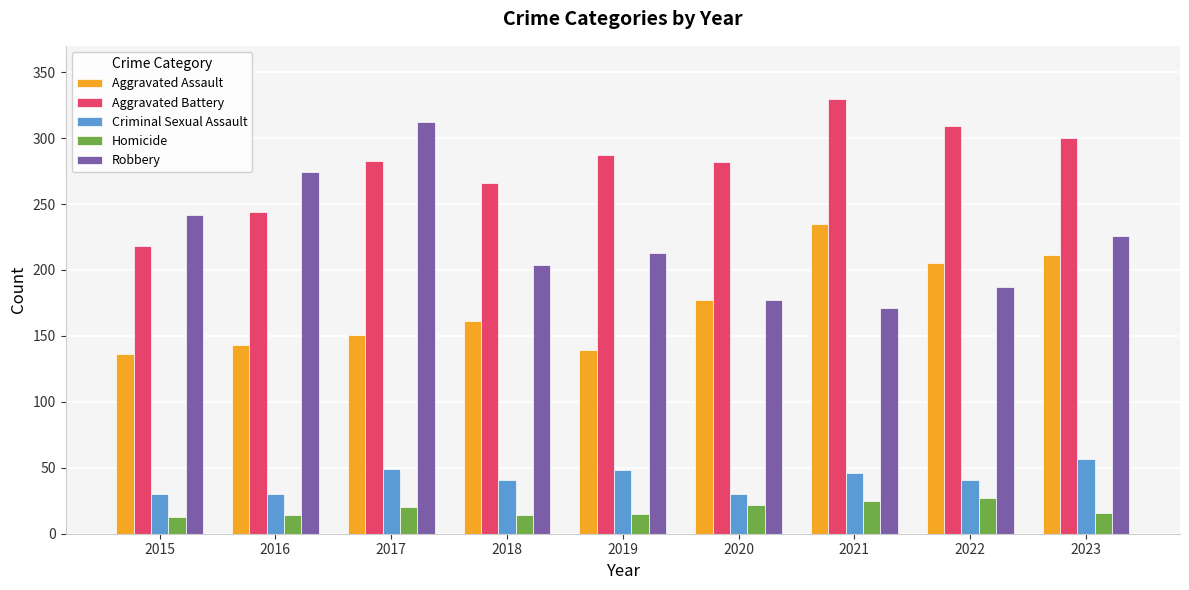

What is the maximum value for Criminal Sexual Assault?

57